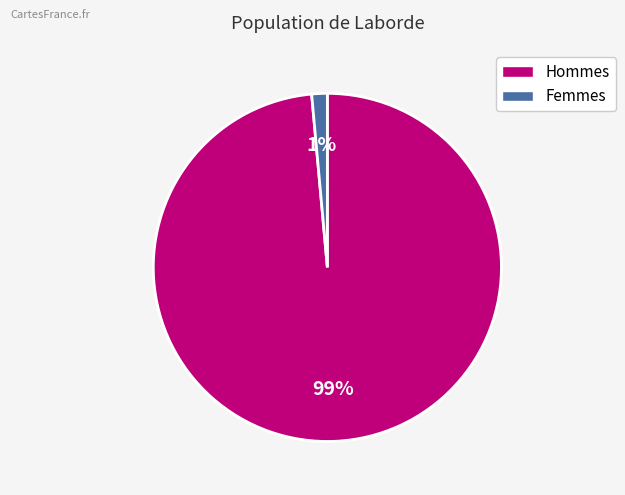

To the nearest percent, what is the average slice percentage?

50%